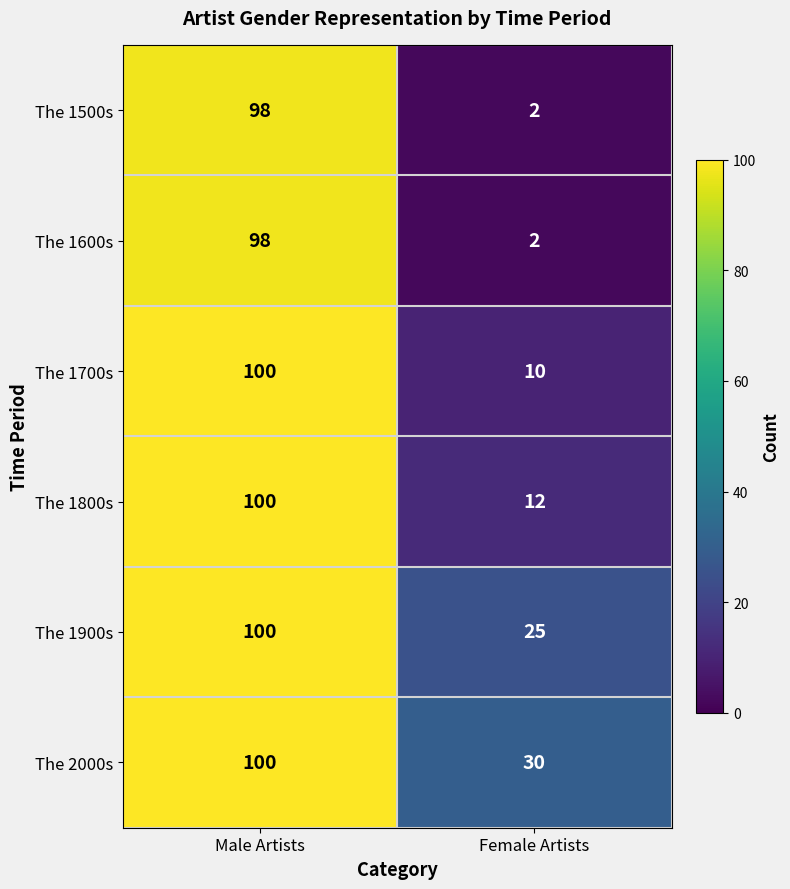

What is the spread (max minus min) of values at Male Artists?

2